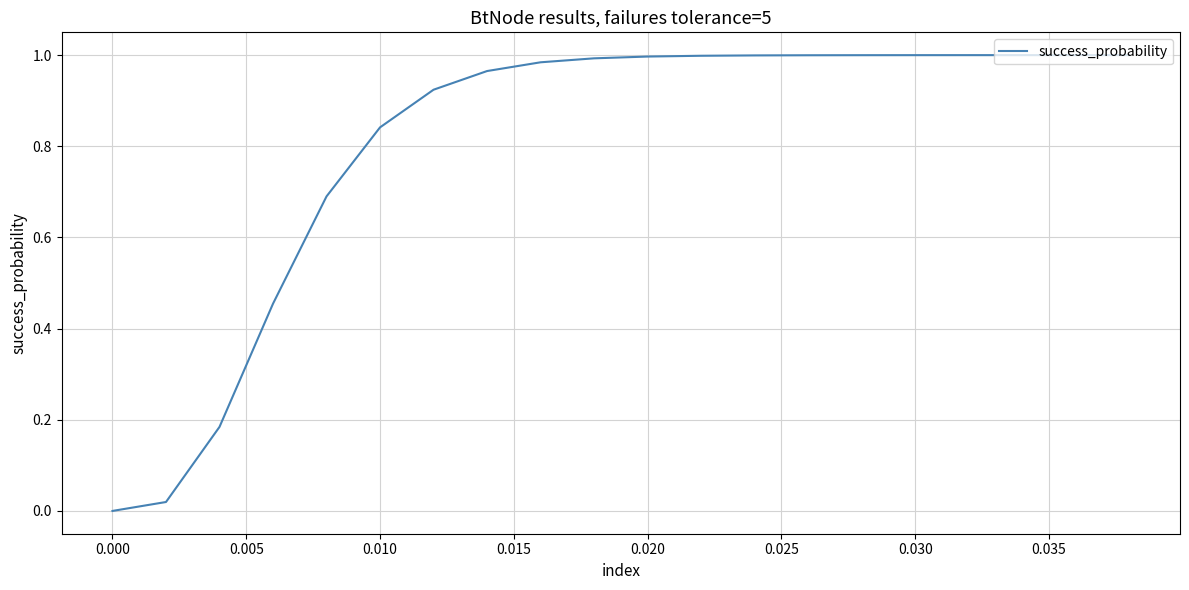

Does the chart display data point markers on the line(s)?

No